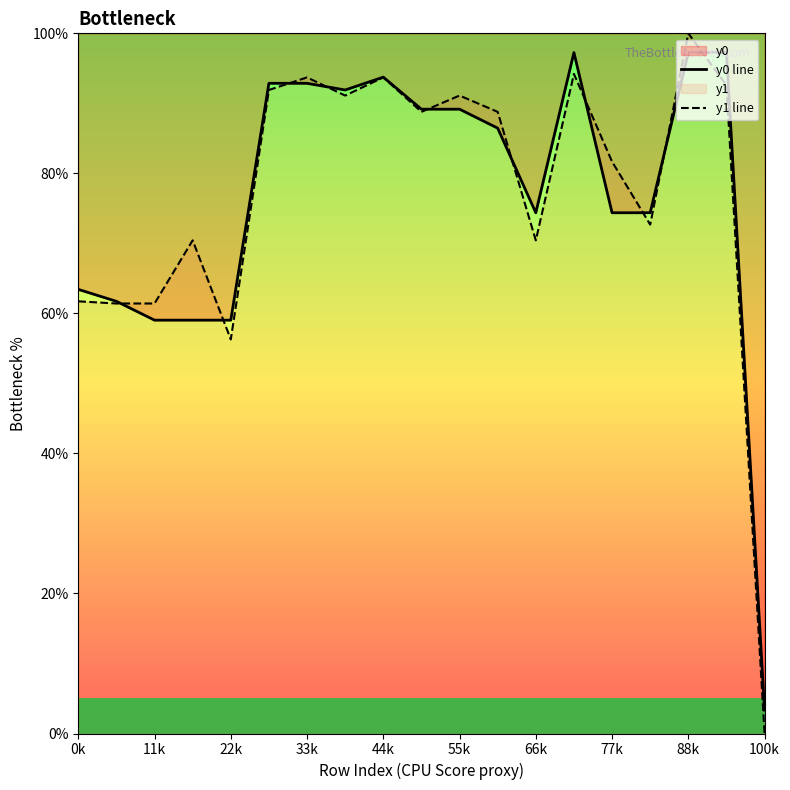

Which series has the largest total across all categories?

y1 line